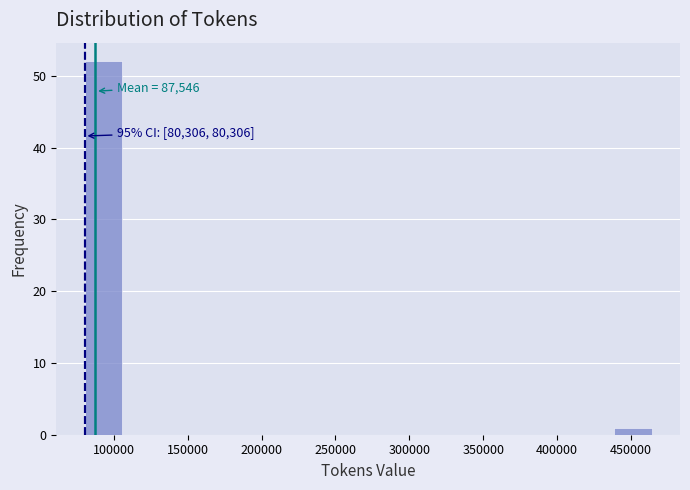

Which range on the x-axis has the tallest bar?

80000 to 105000